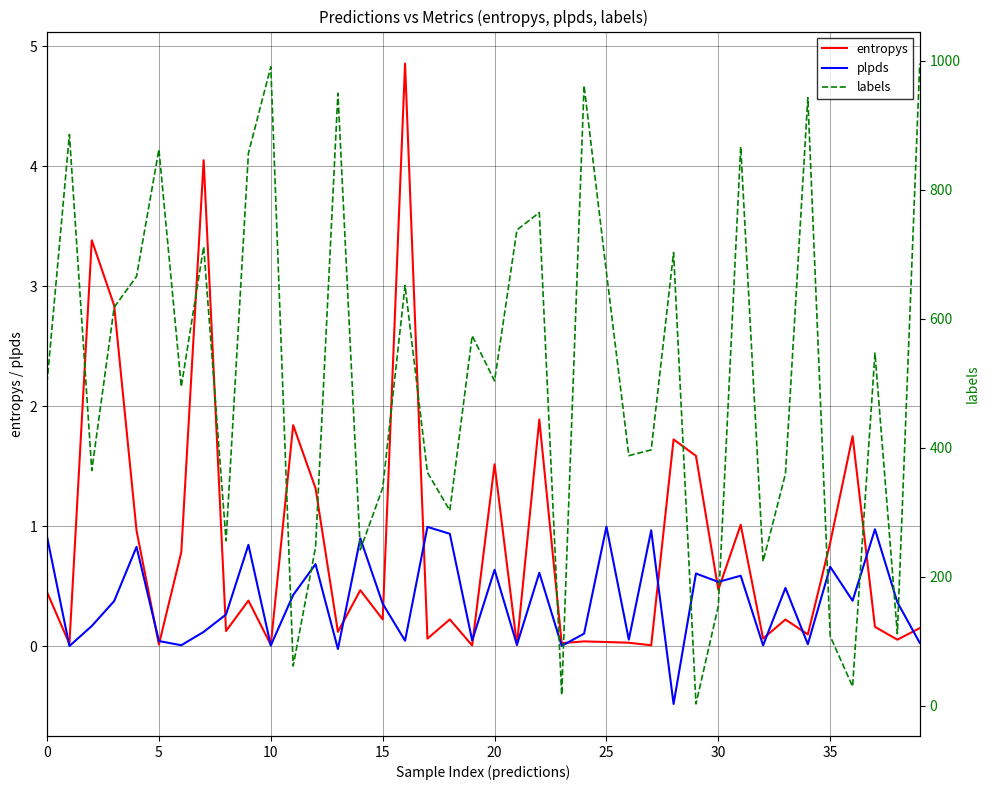

Which has a higher value, 16 or 12?

16